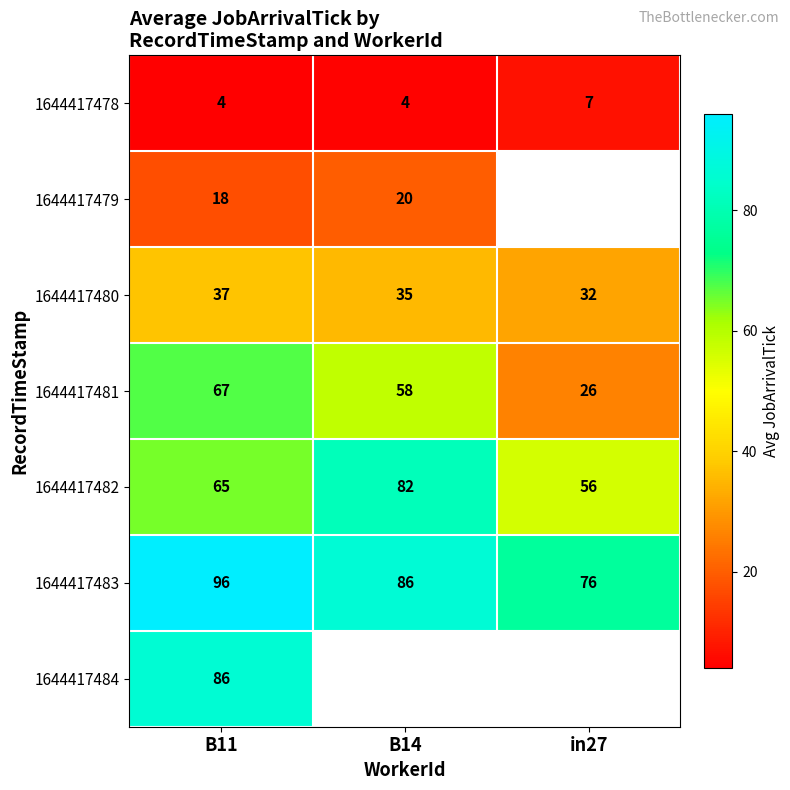

The 1644417480 series shows 35 at B14. True or false?

True